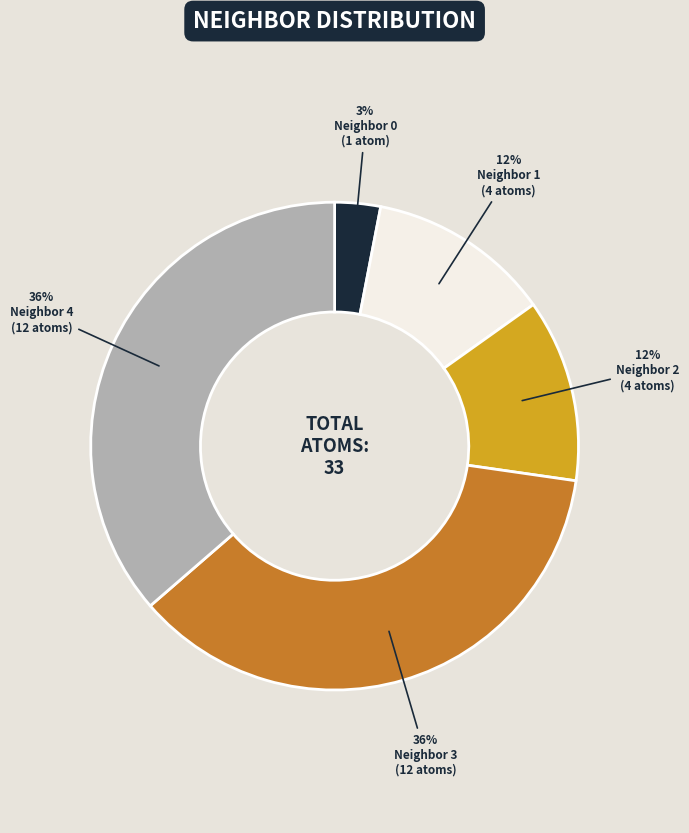

Is there a majority slice in this chart?

No